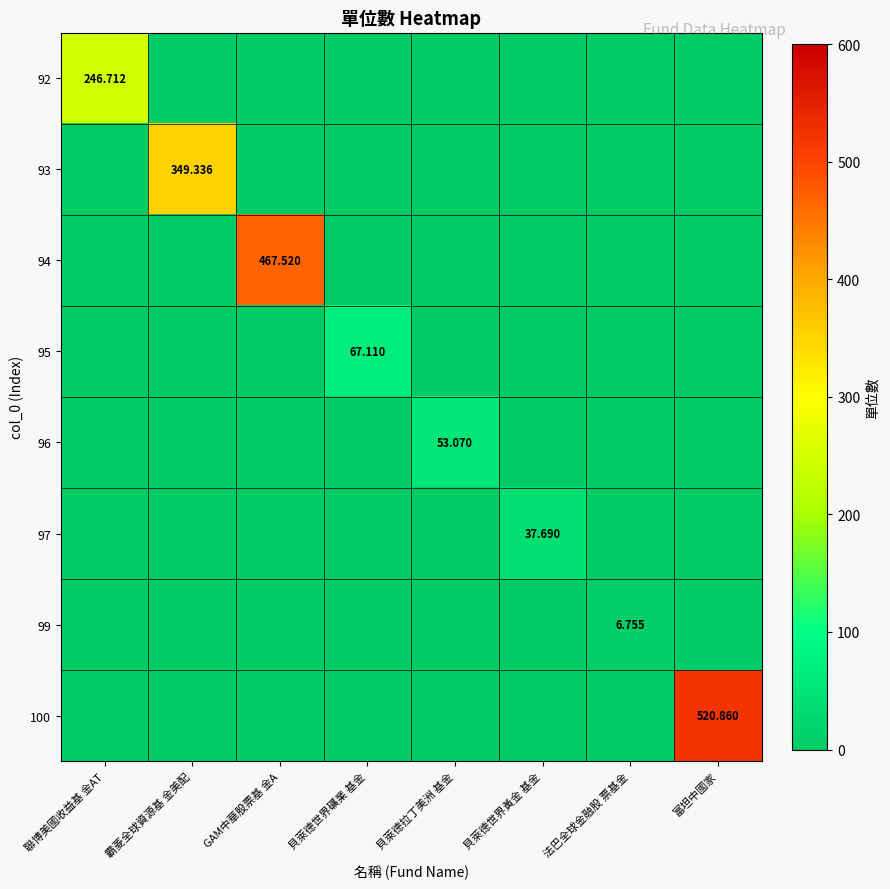

Which category has the highest value across all series?

富坦中國家